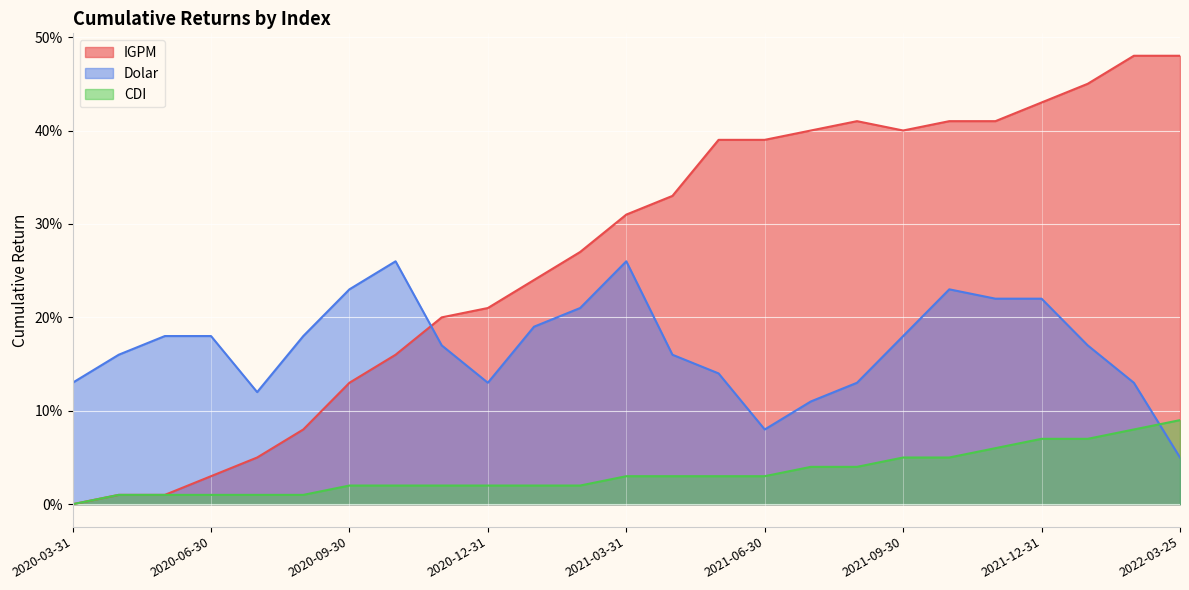

At how many categories does at least one series exceed 0?

25